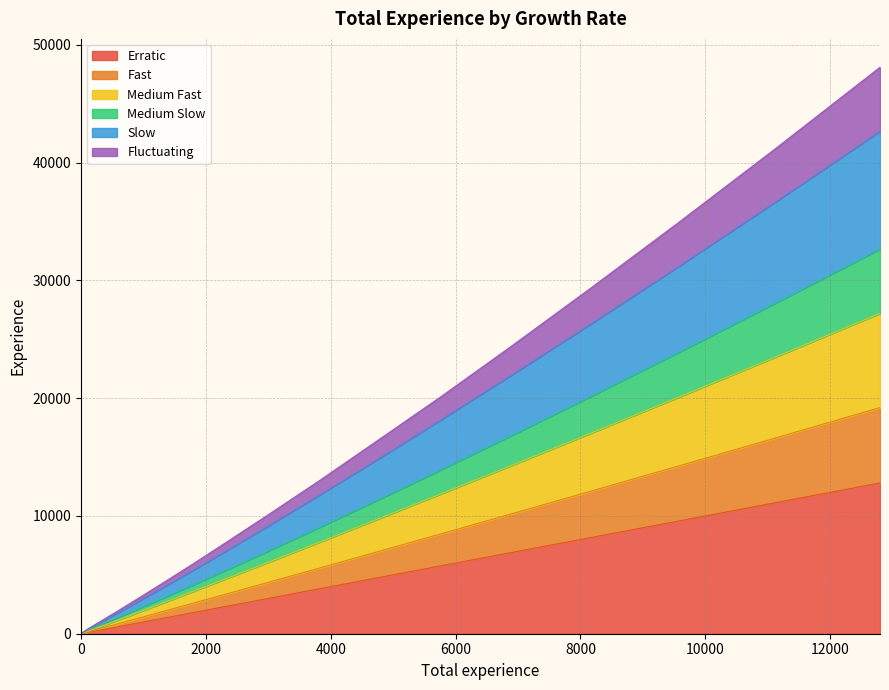

True or false: Fast has more than 2 interior local peaks.

False